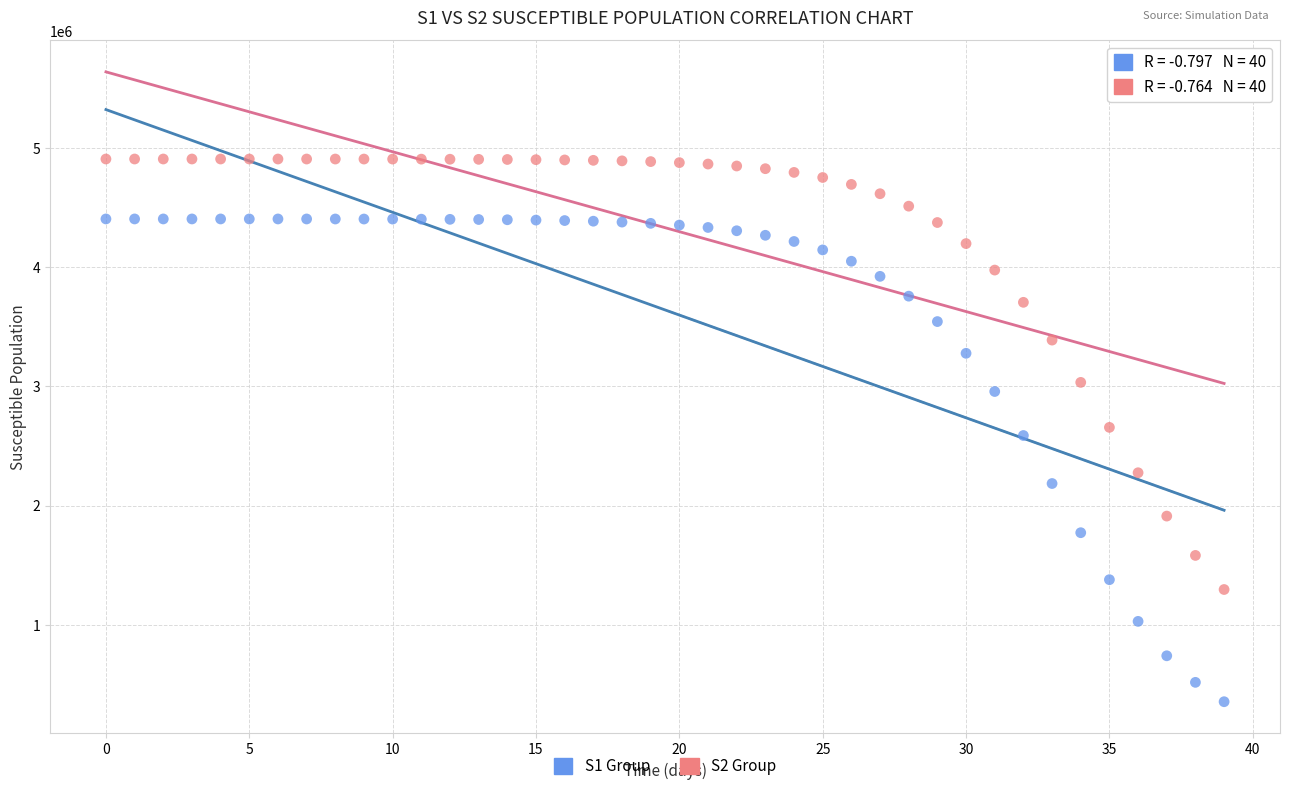

Across all data points, what is the range of Y values (max minus min)?

4551956.3